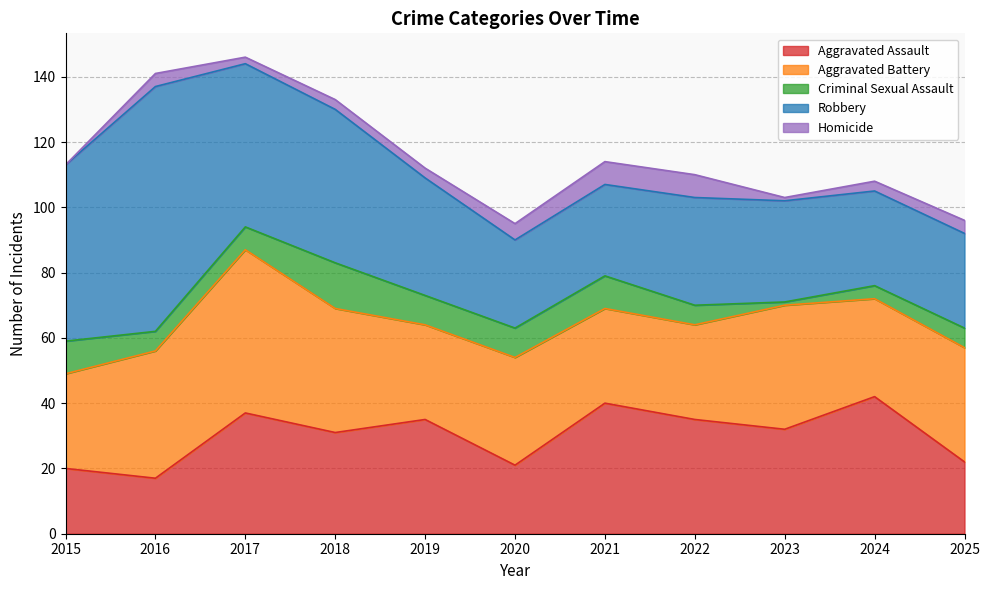

Which series has the largest total across all categories?

Robbery